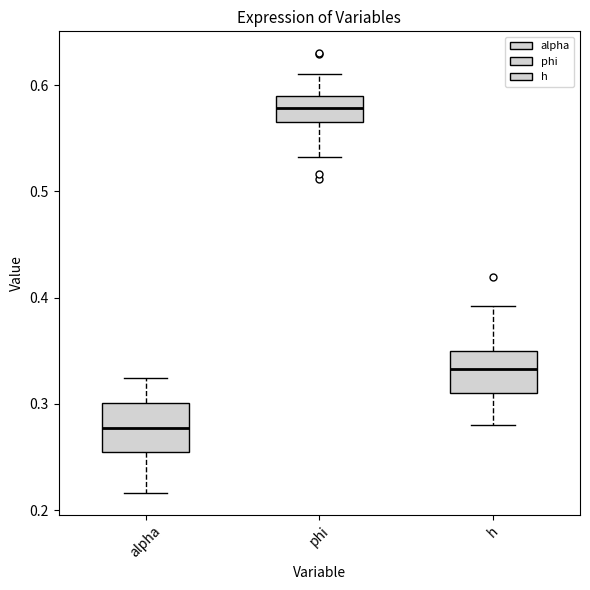

Which box has the highest median line?

phi